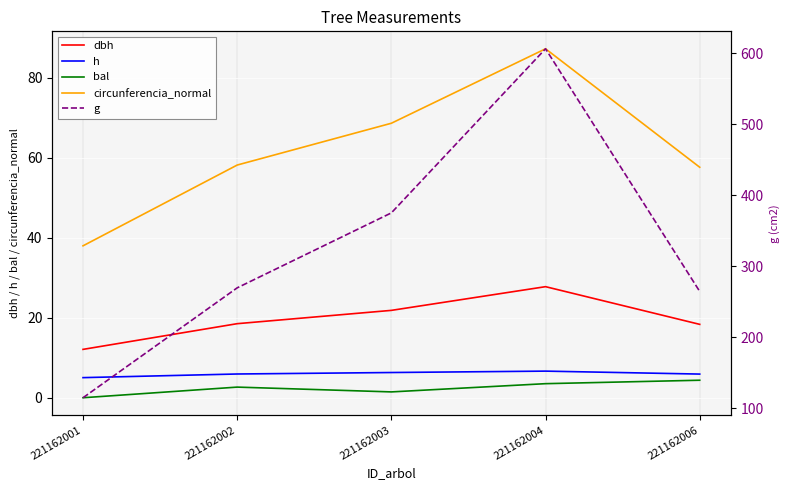

What is the sum of all bal values?

12.0